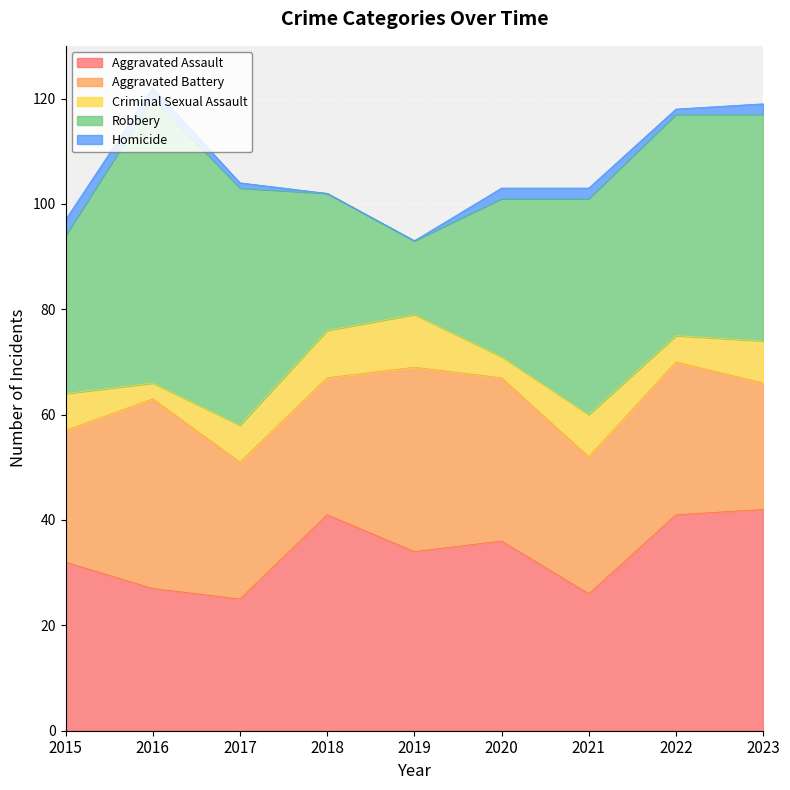

How many lines are shown in the chart?

5